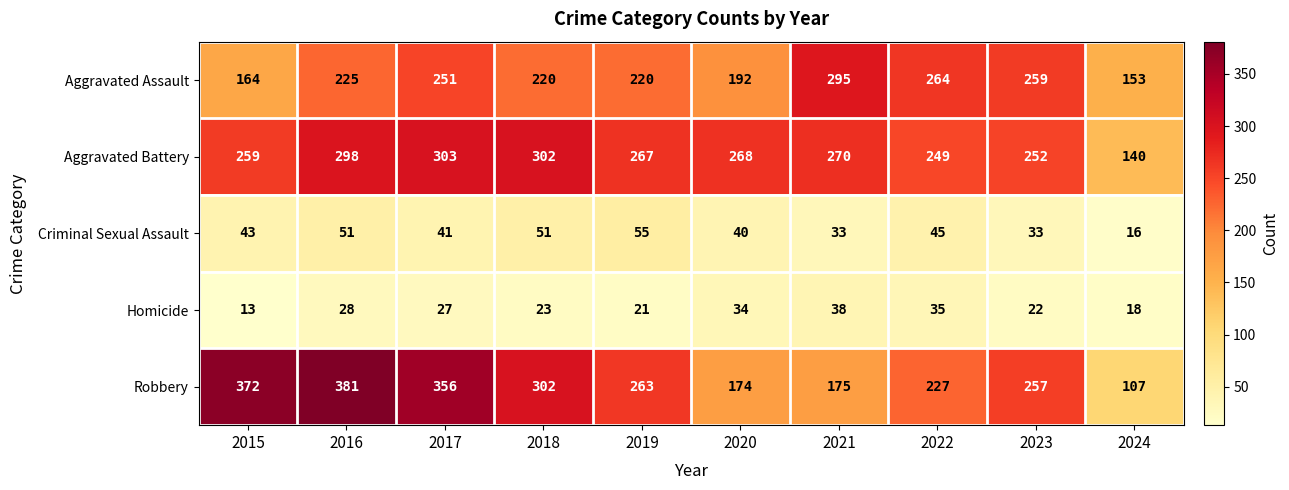

At 2021, list the series in order from largest to smallest.

Aggravated Assault, Aggravated Battery, Robbery, Homicide, Criminal Sexual Assault